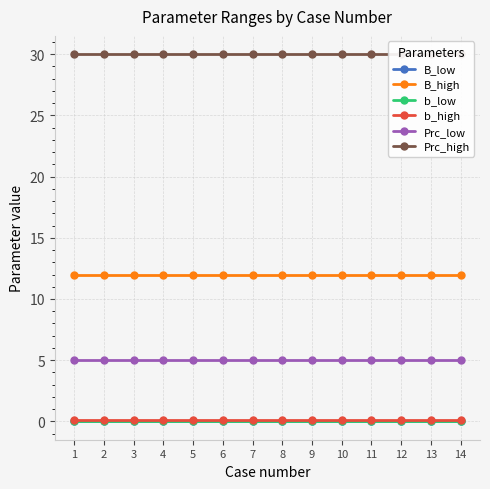

What is the total value across all series at 4?

47.1